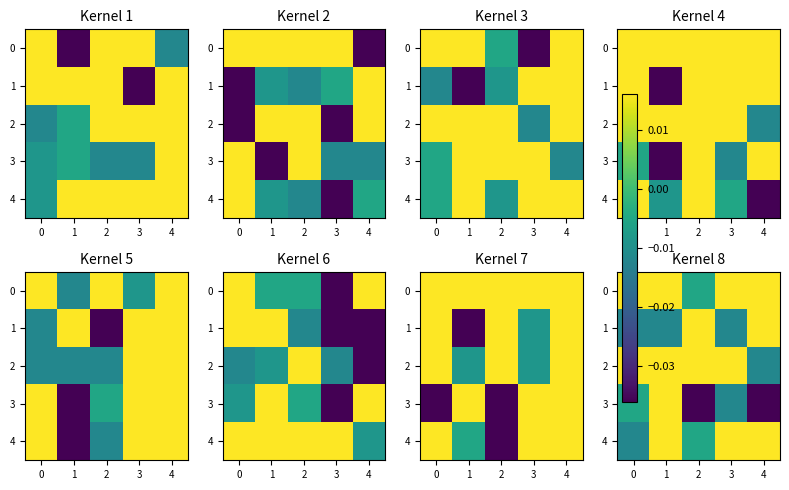

The value of 1 at 1 is -0.0. True or false?

False